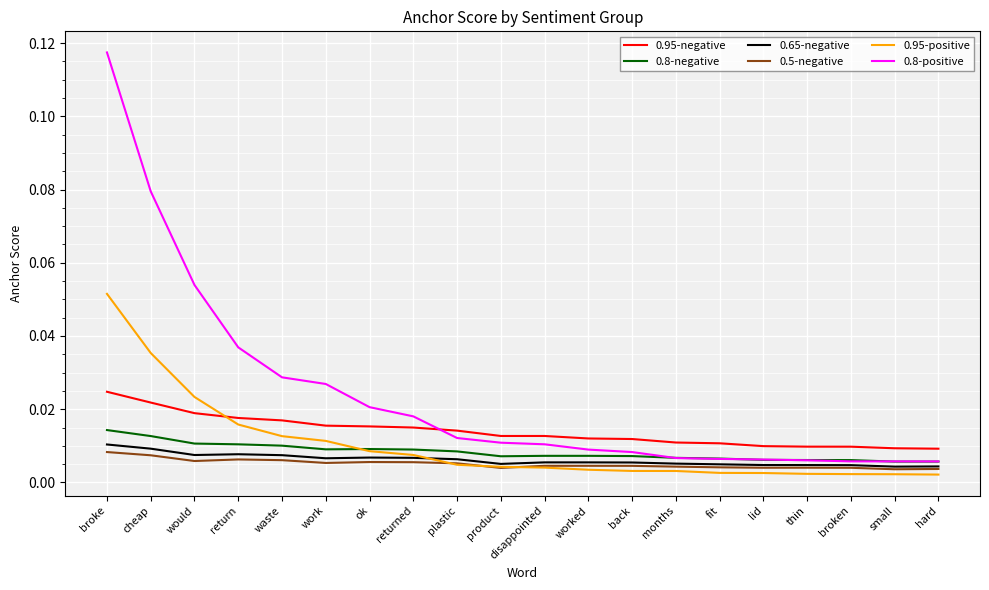

What position from the right is waste?

16